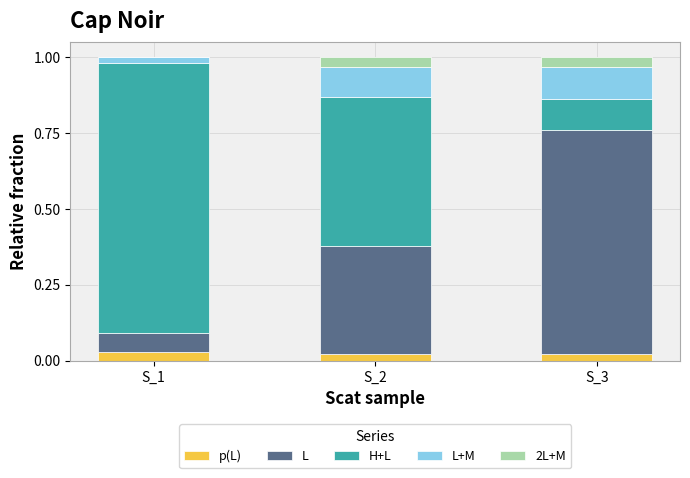

What are all the series names shown in the legend?

p(L), L, H+L, L+M, 2L+M